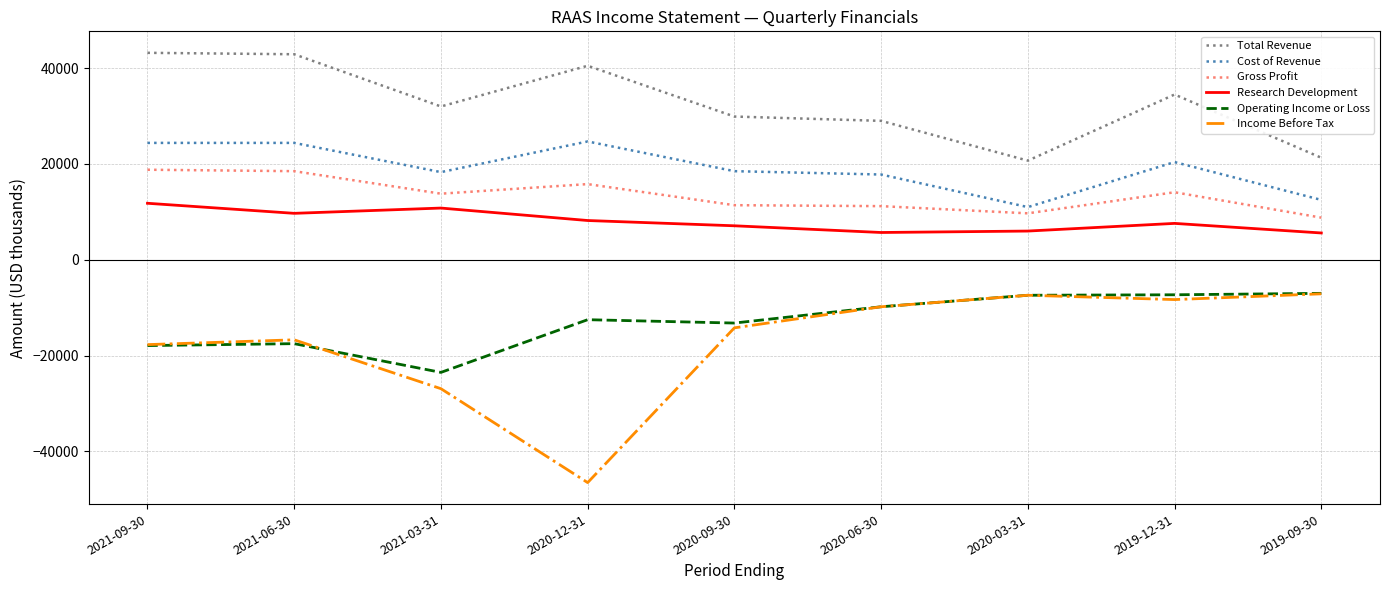

What is the smallest value displayed?

-46500